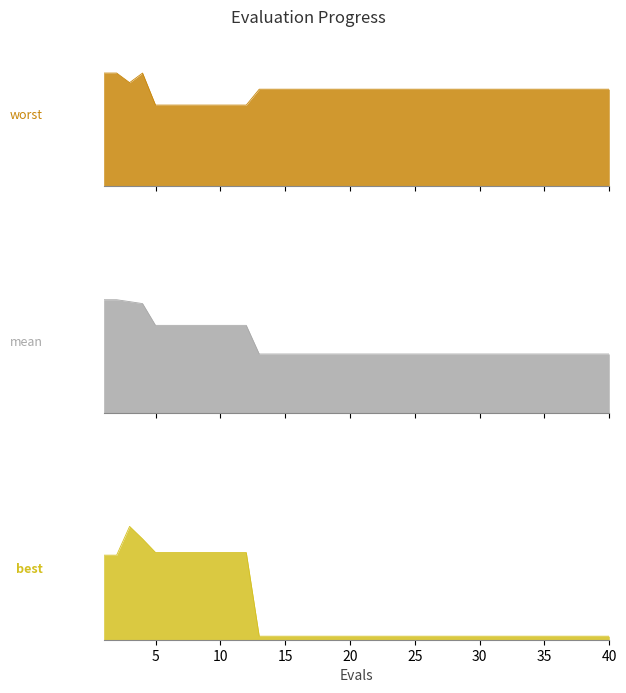

True or false: mean has a value of 3.1 at 36.

False